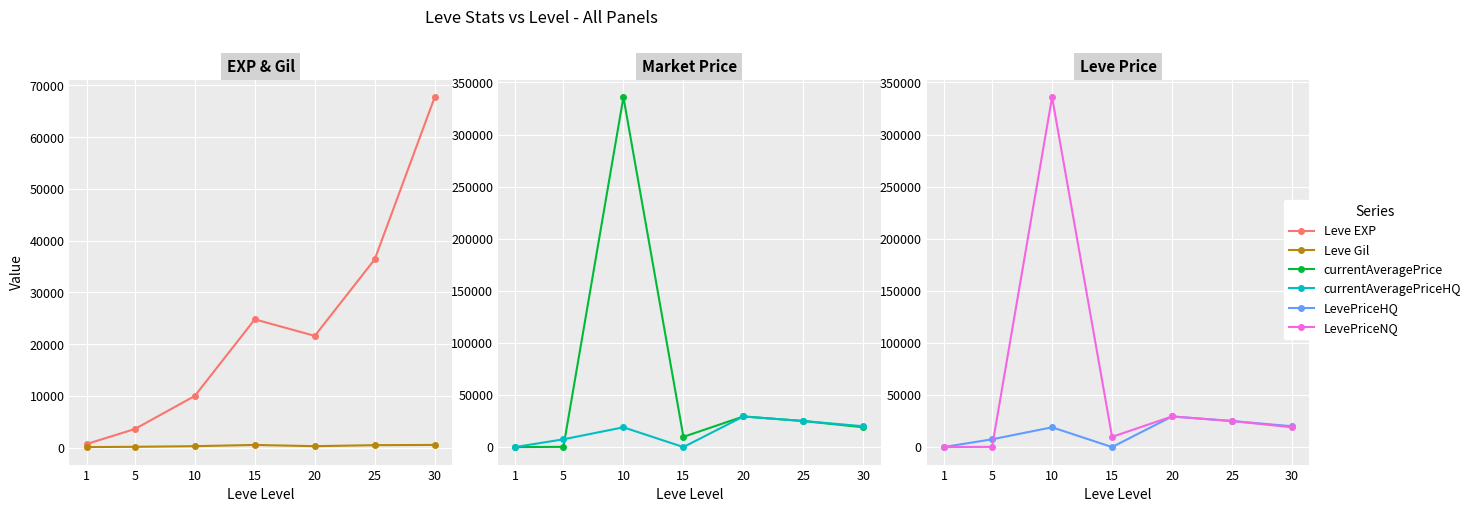

Does the chart display data point markers on the line(s)?

Yes